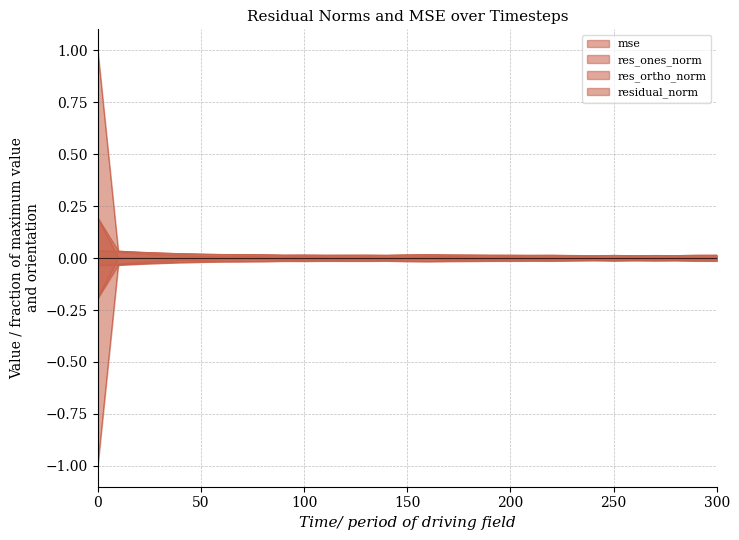

True or false: res_ones_norm and residual_norm cross at least once.

False